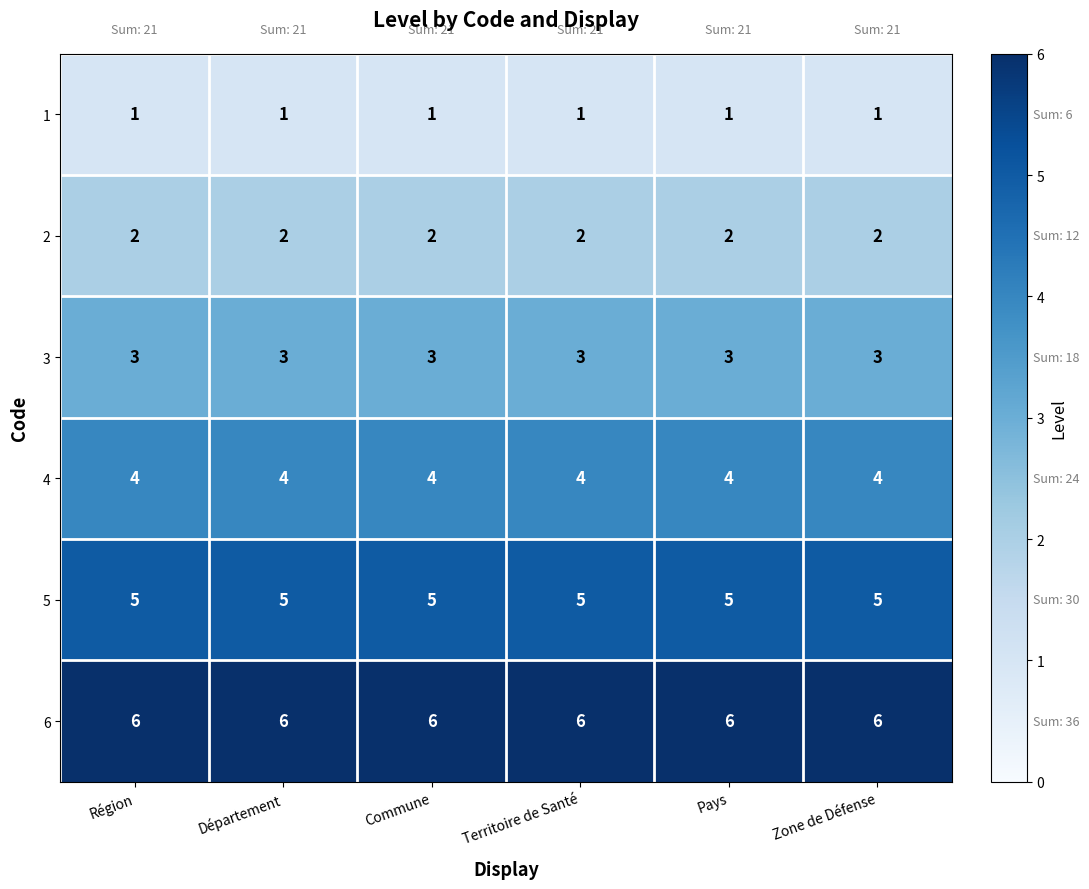

What is the maximum value for 6?

6